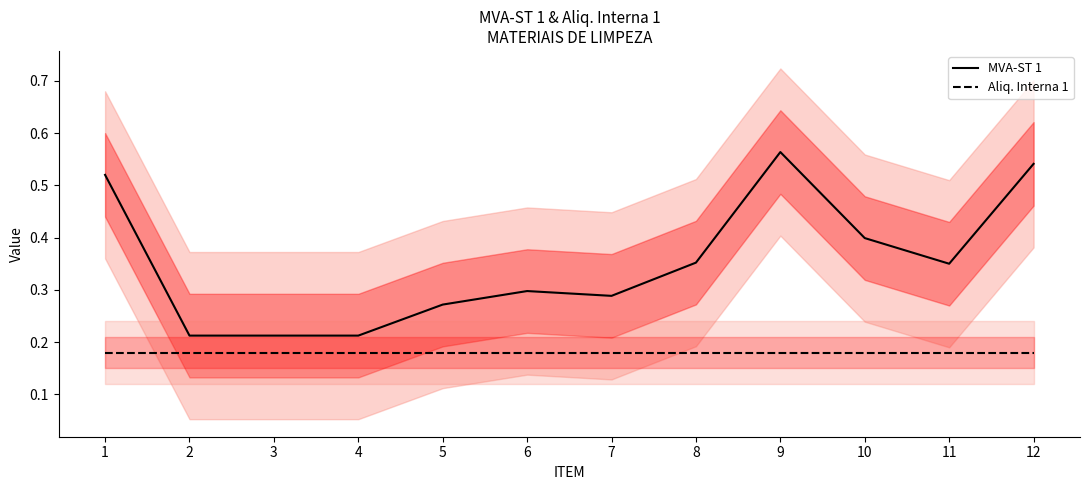

What is the spread (max minus min) of values at 11?

0.2